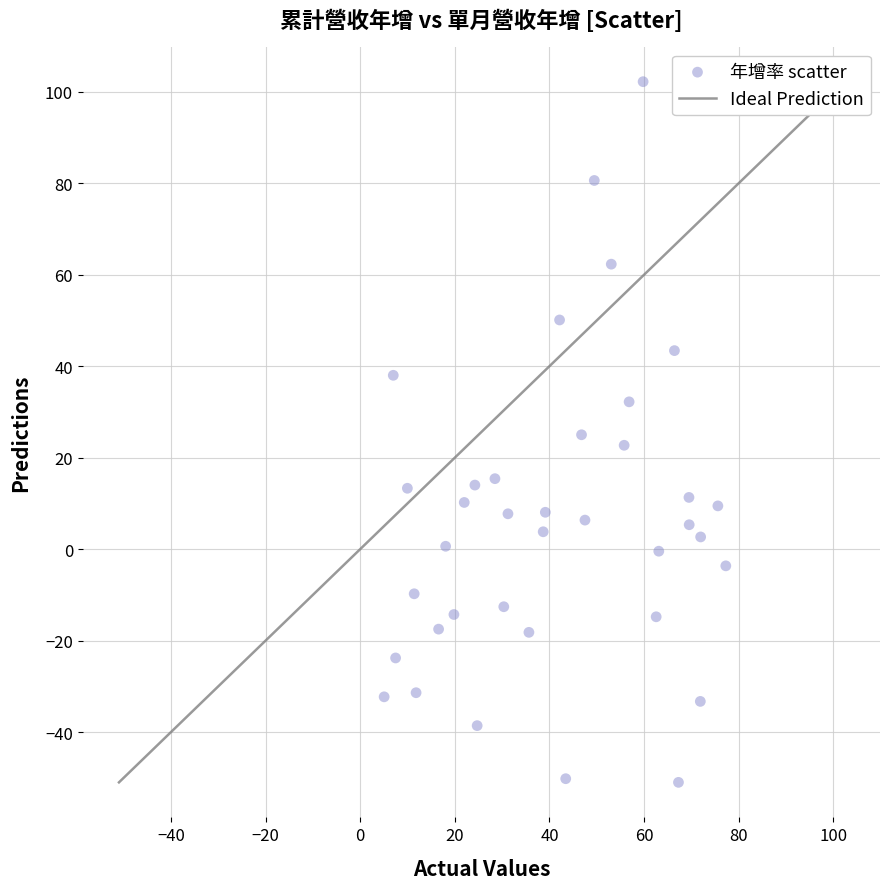

What is the range of X values (max minus min)?

72.2